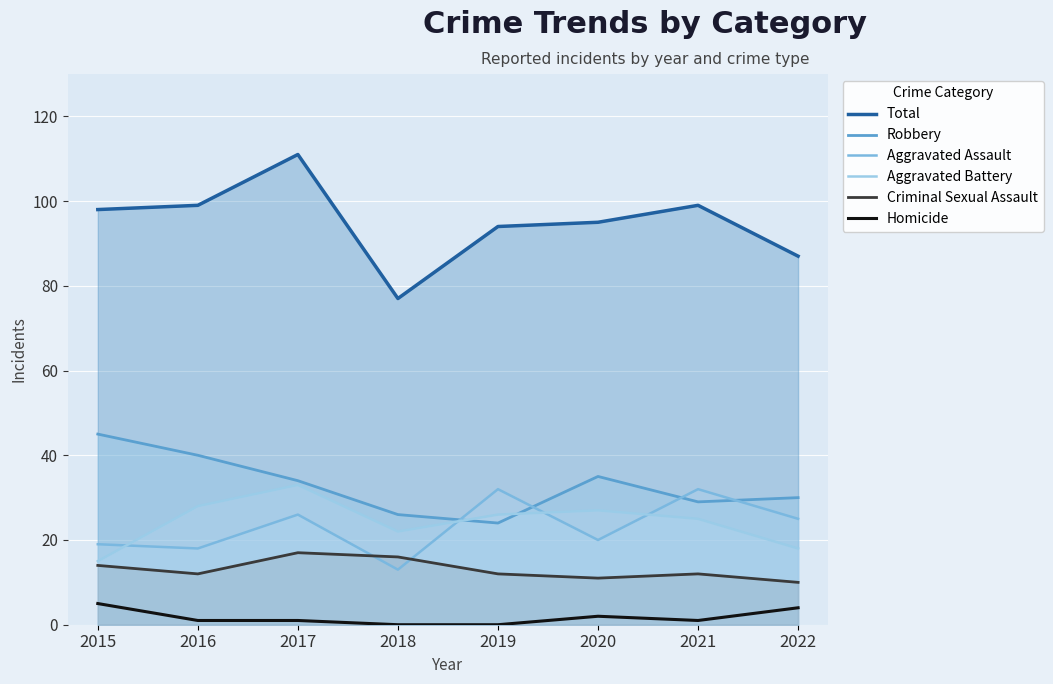

Which has a higher value, 2016 or 2022?

2016